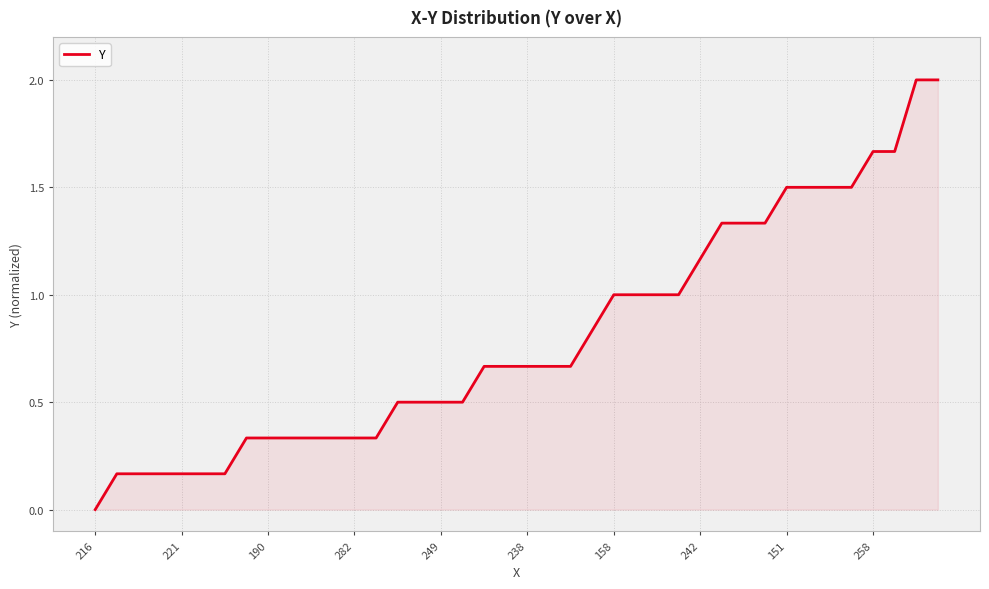

What is the difference between the maximum and minimum values?

2.0